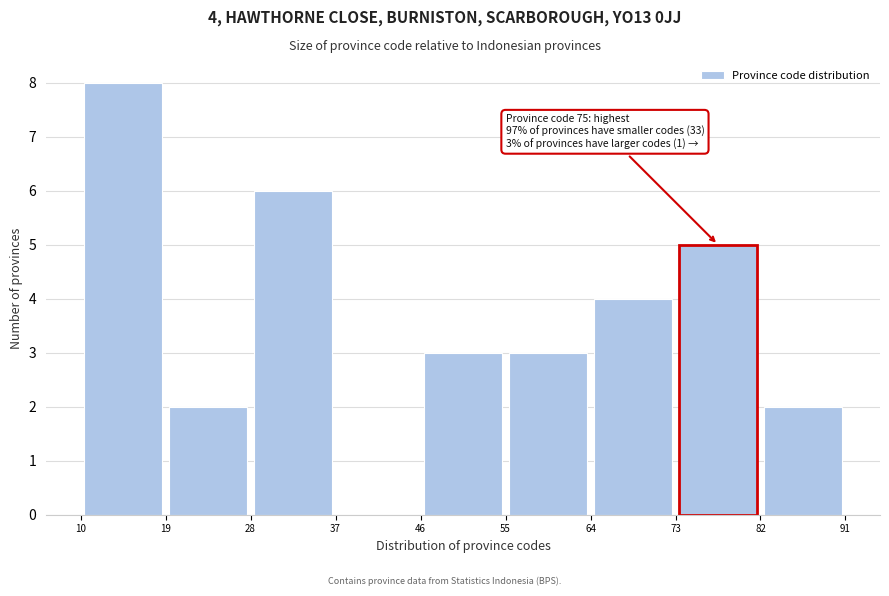

Which range on the x-axis has the tallest bar?

10 to 19